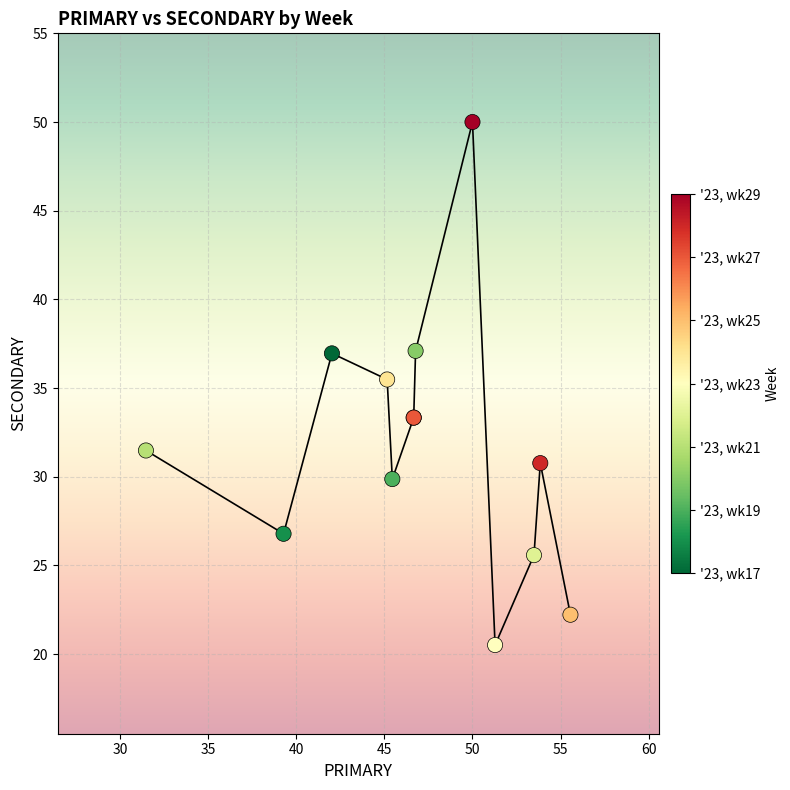

What Y value in the scatter plot is closest to 35?

35.5